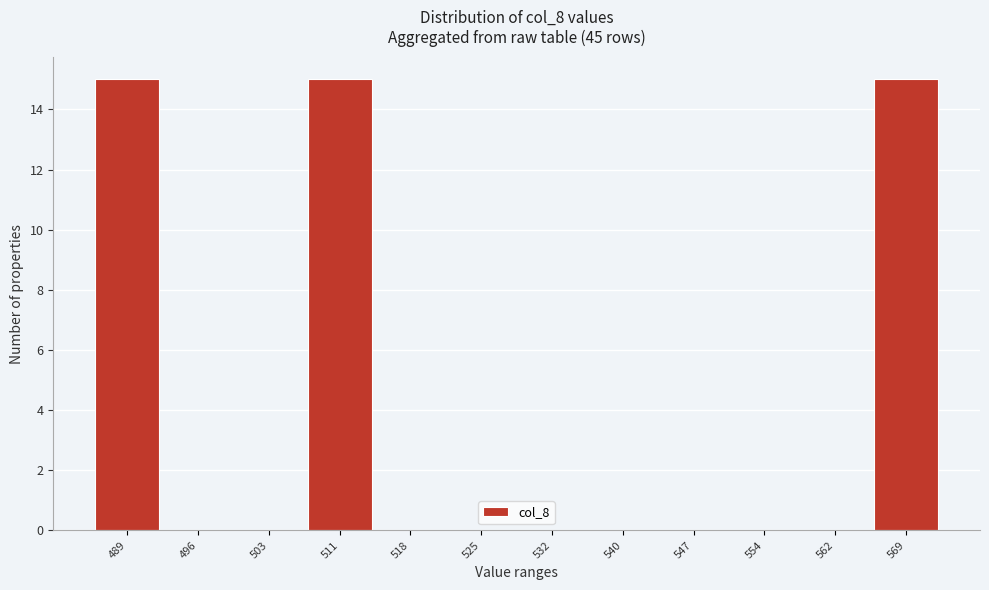

Reading left to right, extract all data points from this chart.

489=15	496=0	503=0	511=15	518=0	525=0	532=0	540=0	547=0	554=0	562=0	569=15